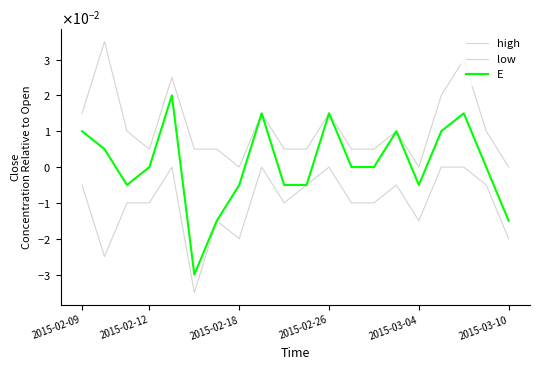

At which category is the sum across all series the highest?

17